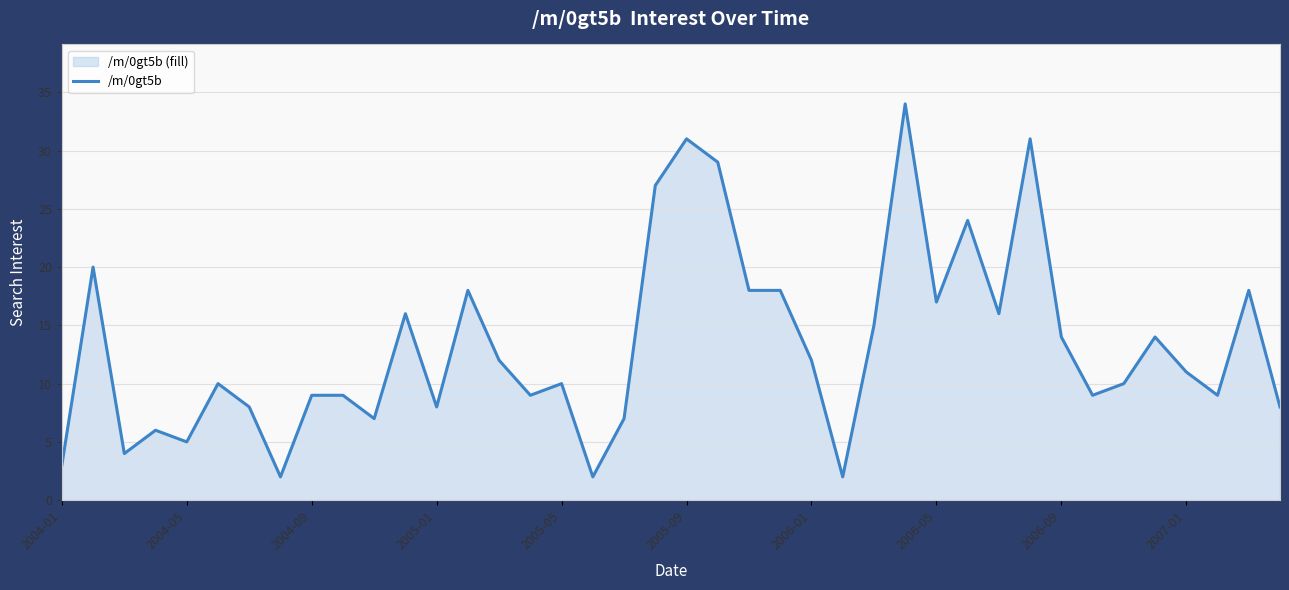

The chart shows a value of 10 at 2005-05. True or false?

True